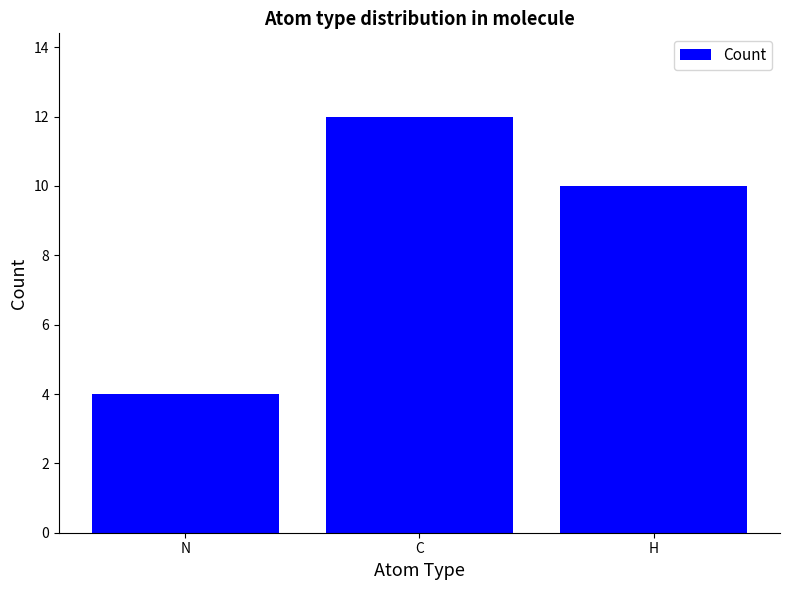

What is the difference between the values at H and N?

6